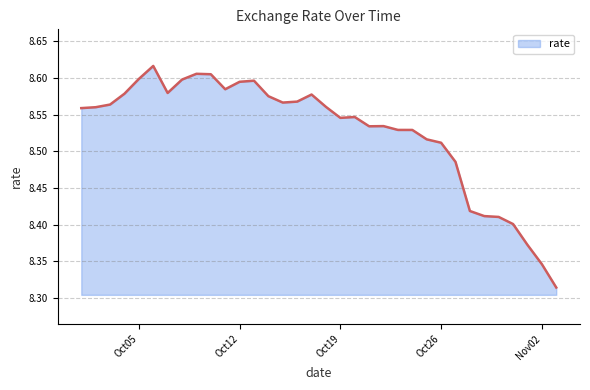

What is the difference between the maximum and minimum values?

0.3